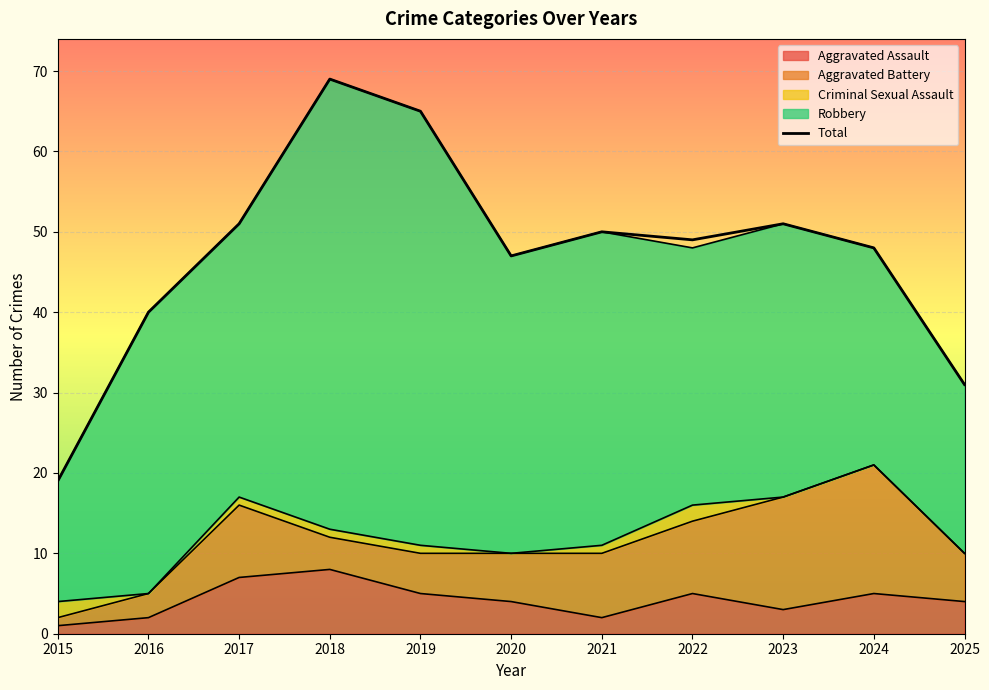

Reading left to right, transcribe all the data shown in this chart.

2015=19	2016=40	2017=51	2018=69	2019=65	2020=47	2021=50	2022=49	2023=51	2024=48	2025=31